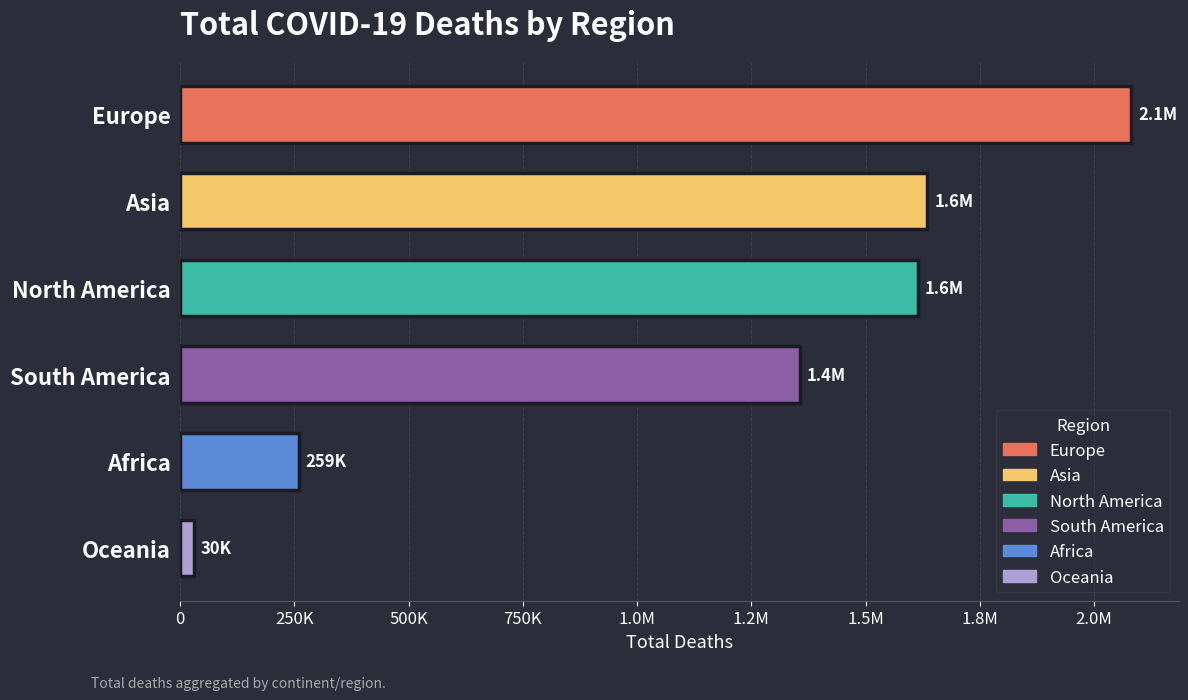

Does the chart contain any negative values?

No